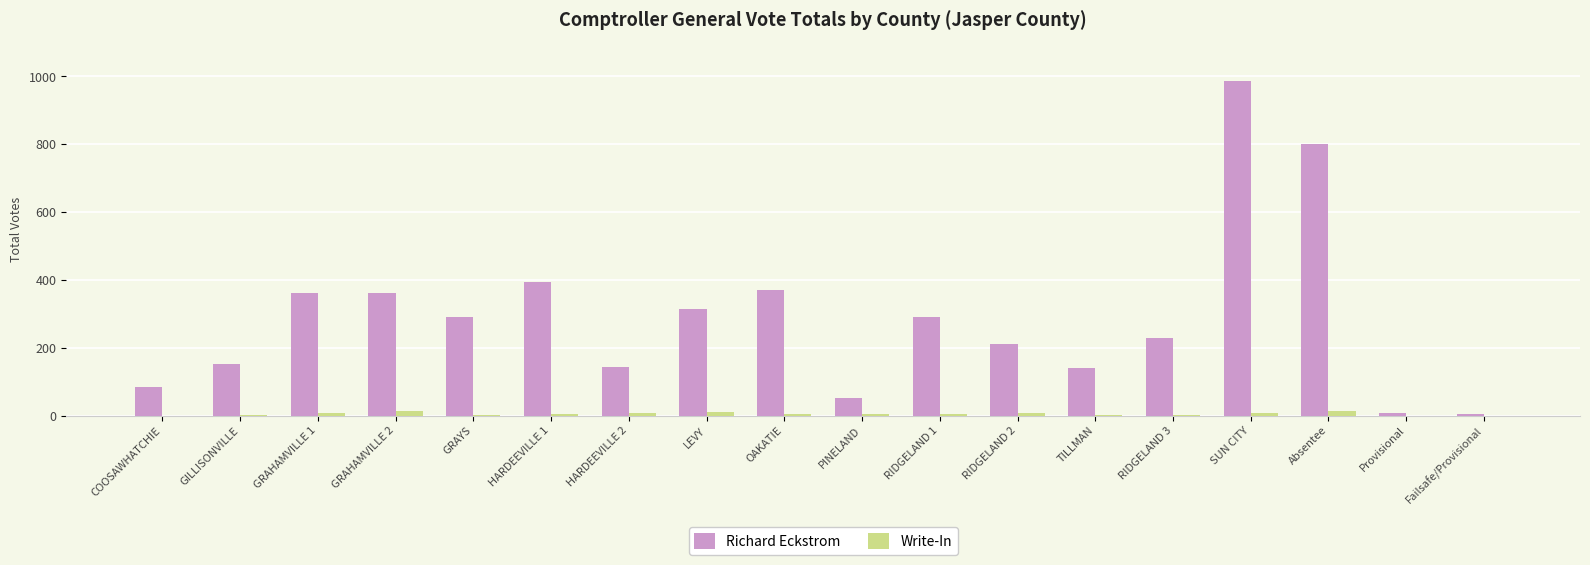

The Richard Eckstrom series shows 242 at TILLMAN. True or false?

False